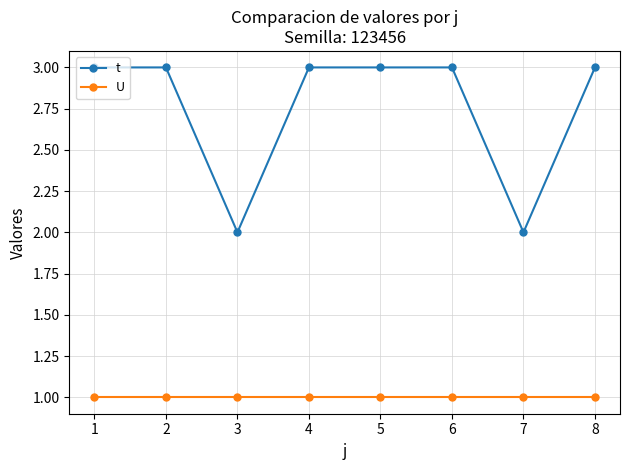

Which series has the largest total across all categories?

t